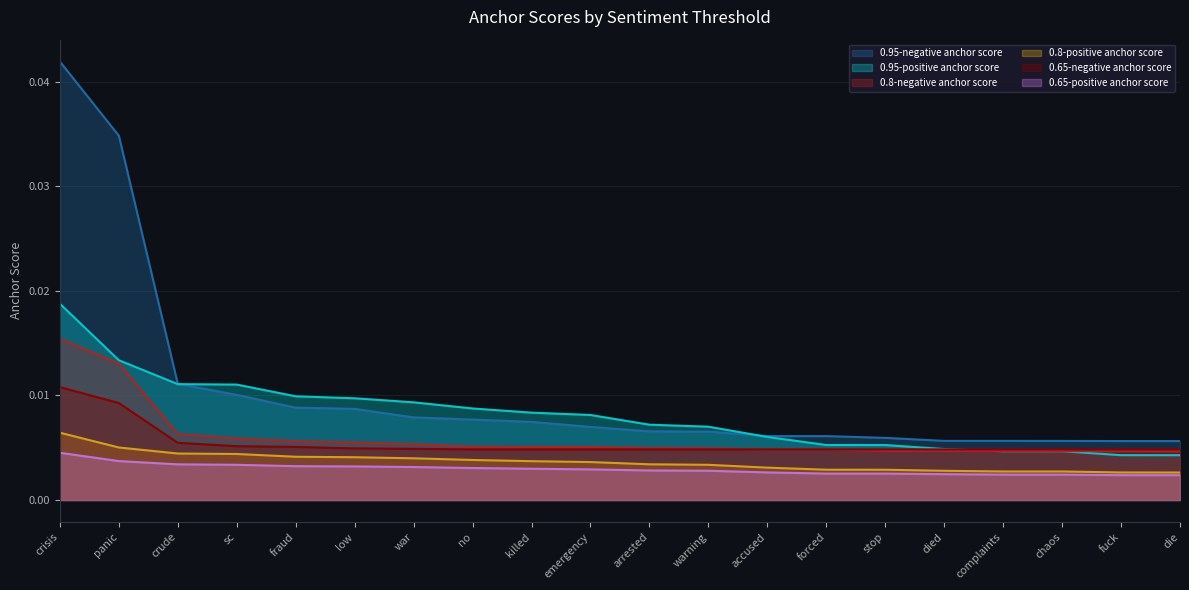

Which series has the largest total across all categories?

0.95-negative anchor score